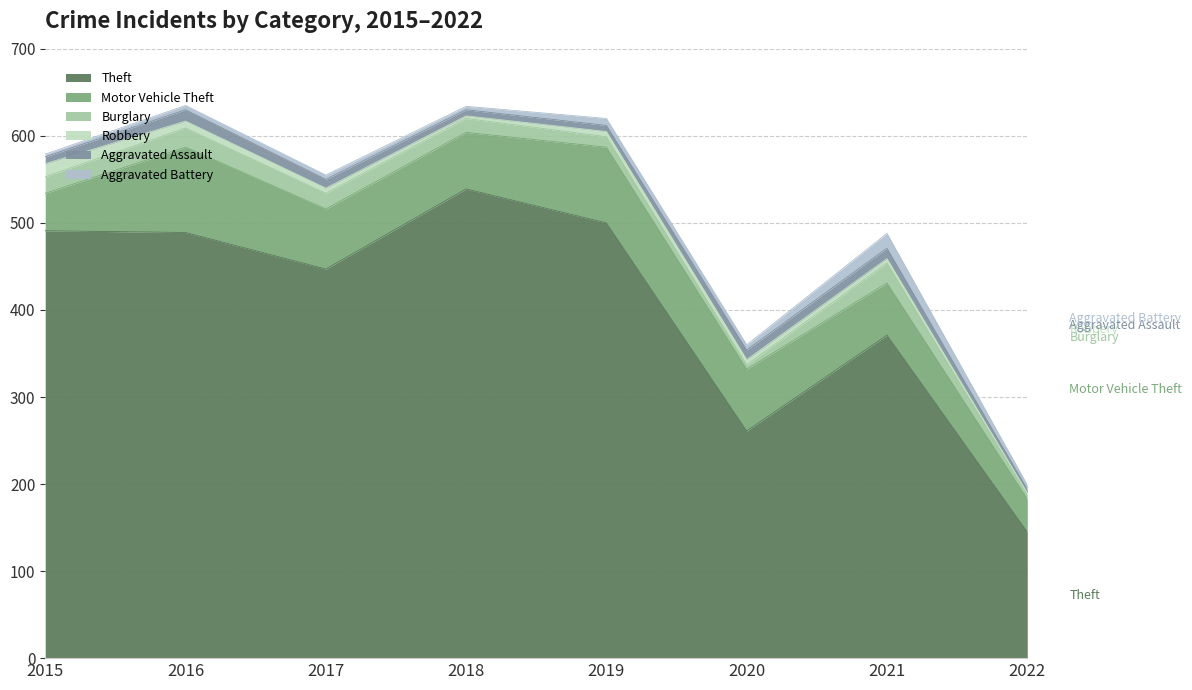

The Aggravated Battery series shows 5 at 2017. True or false?

True